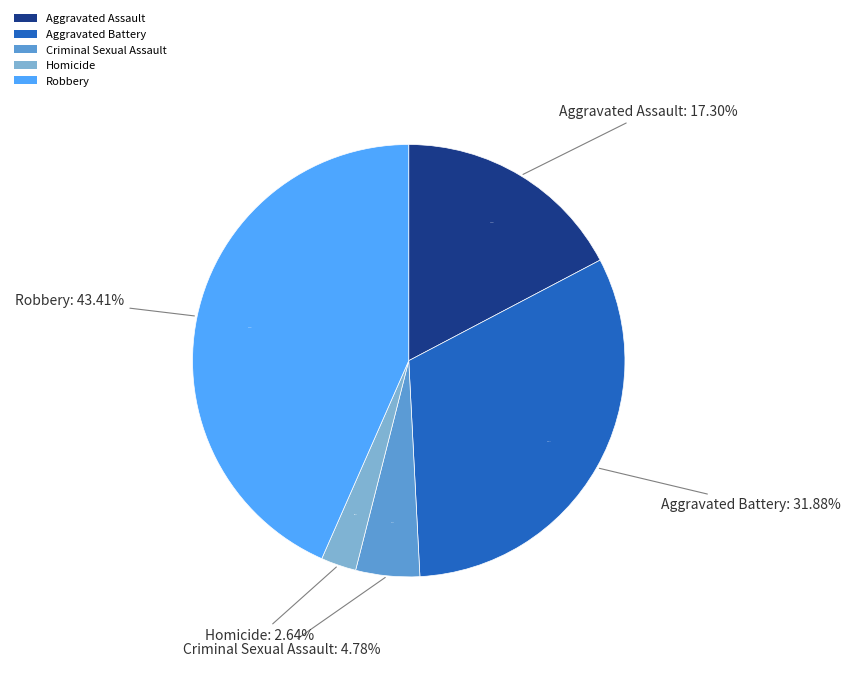

Does Robbery represent more than half of the total?

No